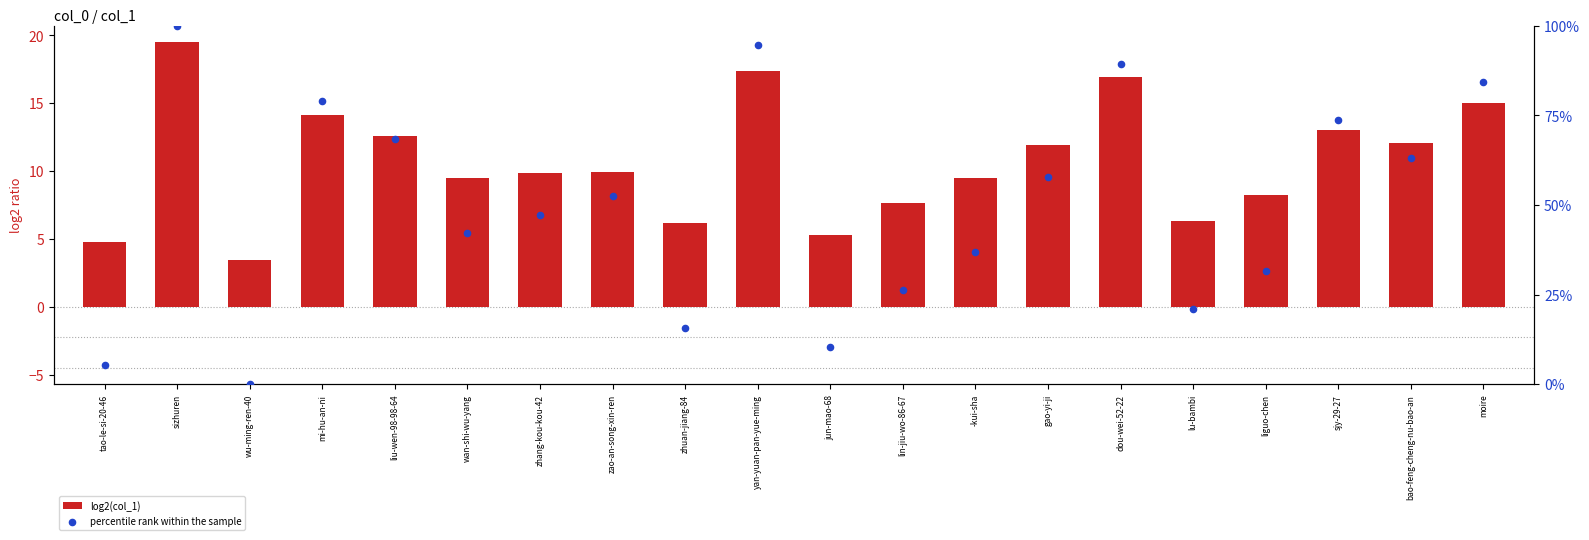

At which category is the sum across all series the highest?

sizhuren